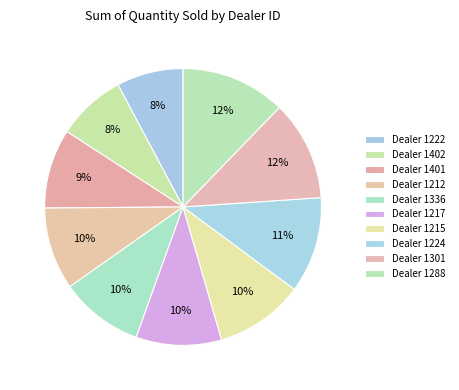

How many segments does this pie chart have?

10